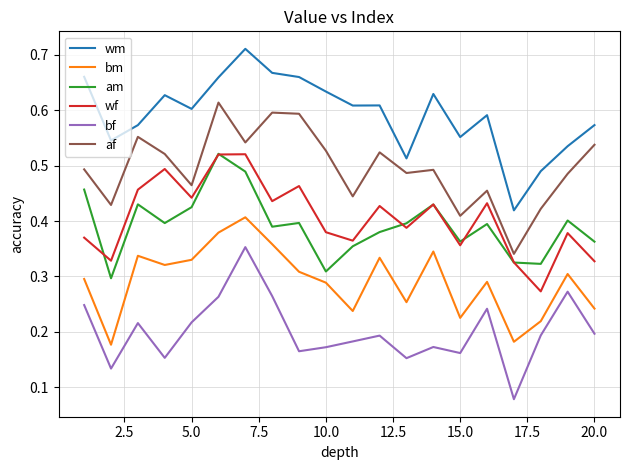

True or false: am and af intersect in this chart.

False